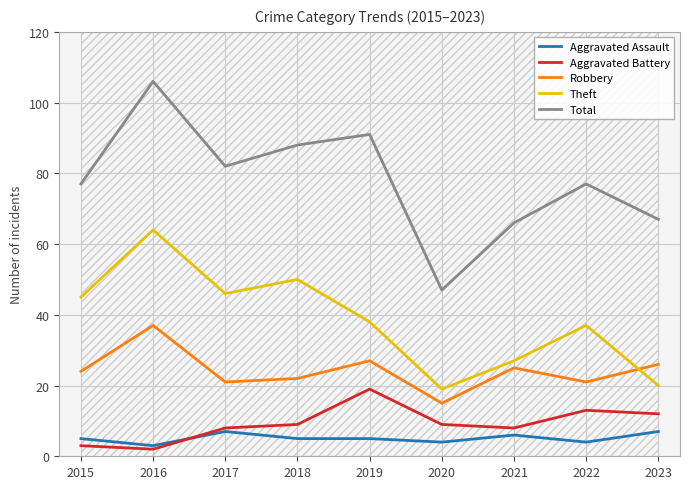

Count the number of categories in the chart.

9